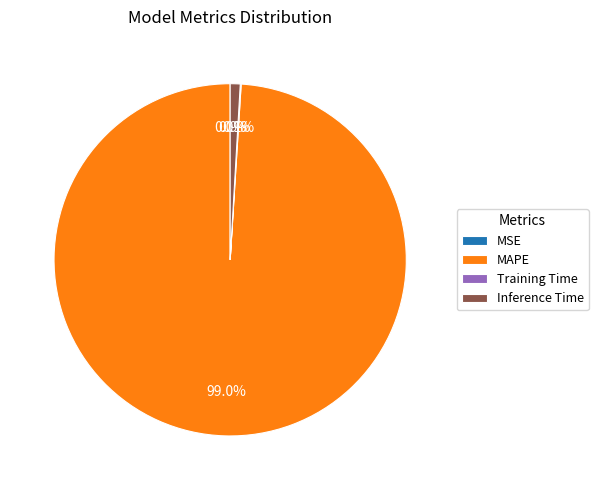

Which slice is the smallest?

MSE